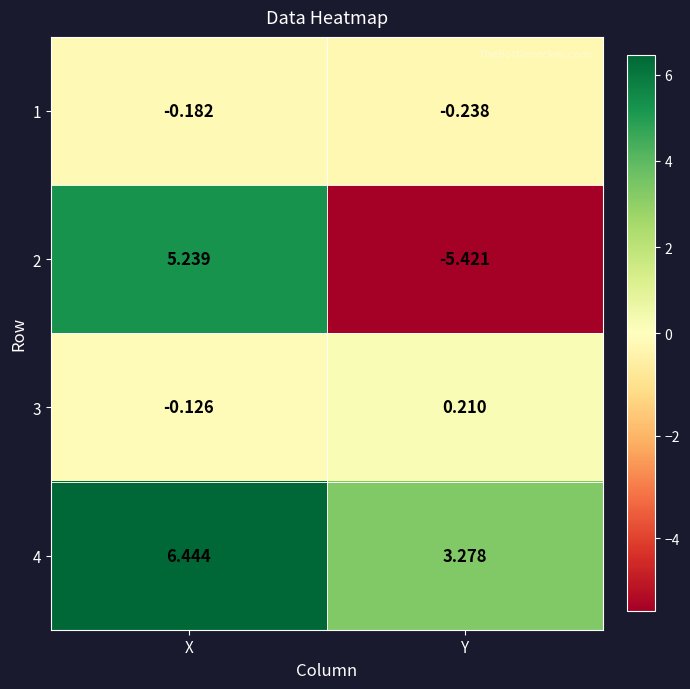

At which category is the sum across all series the highest?

X